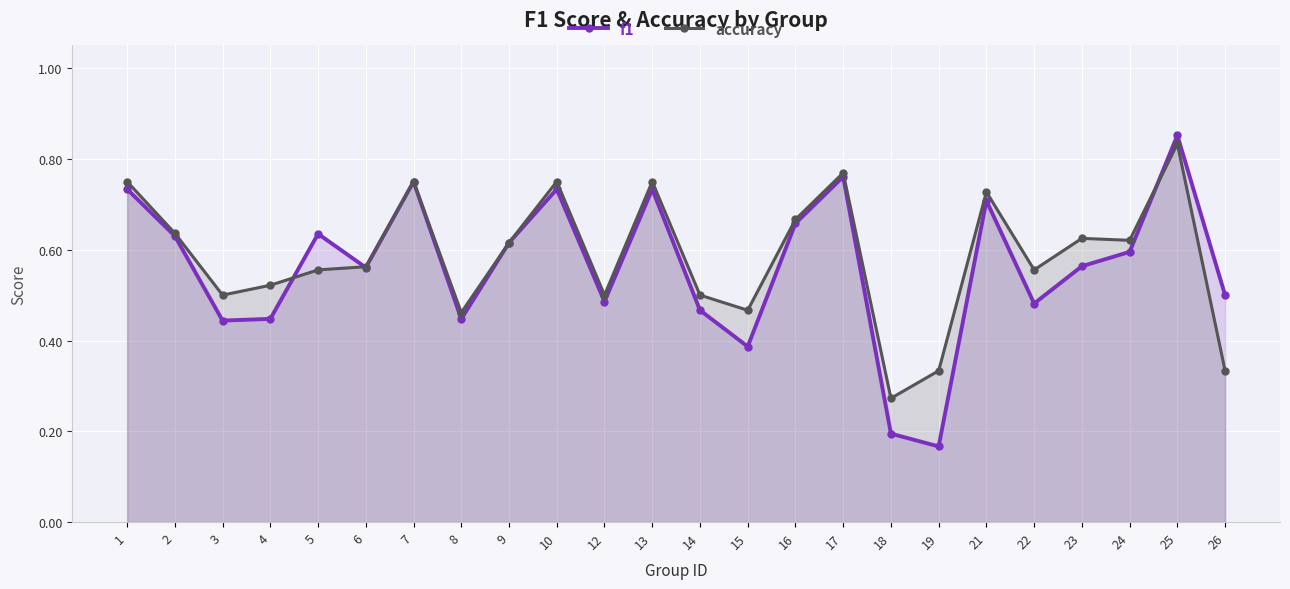

Is the value of f1 at 25 greater than the value of accuracy at 2?

Yes